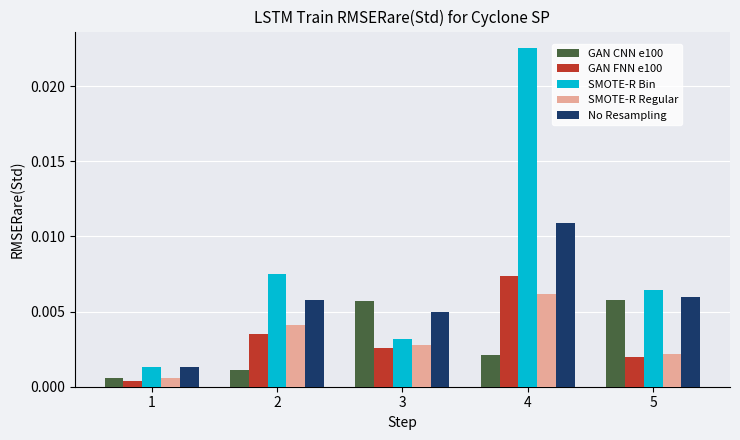

Rank the categories by SMOTE-R Bin value from highest to lowest.

4, 2, 5, 3, 1